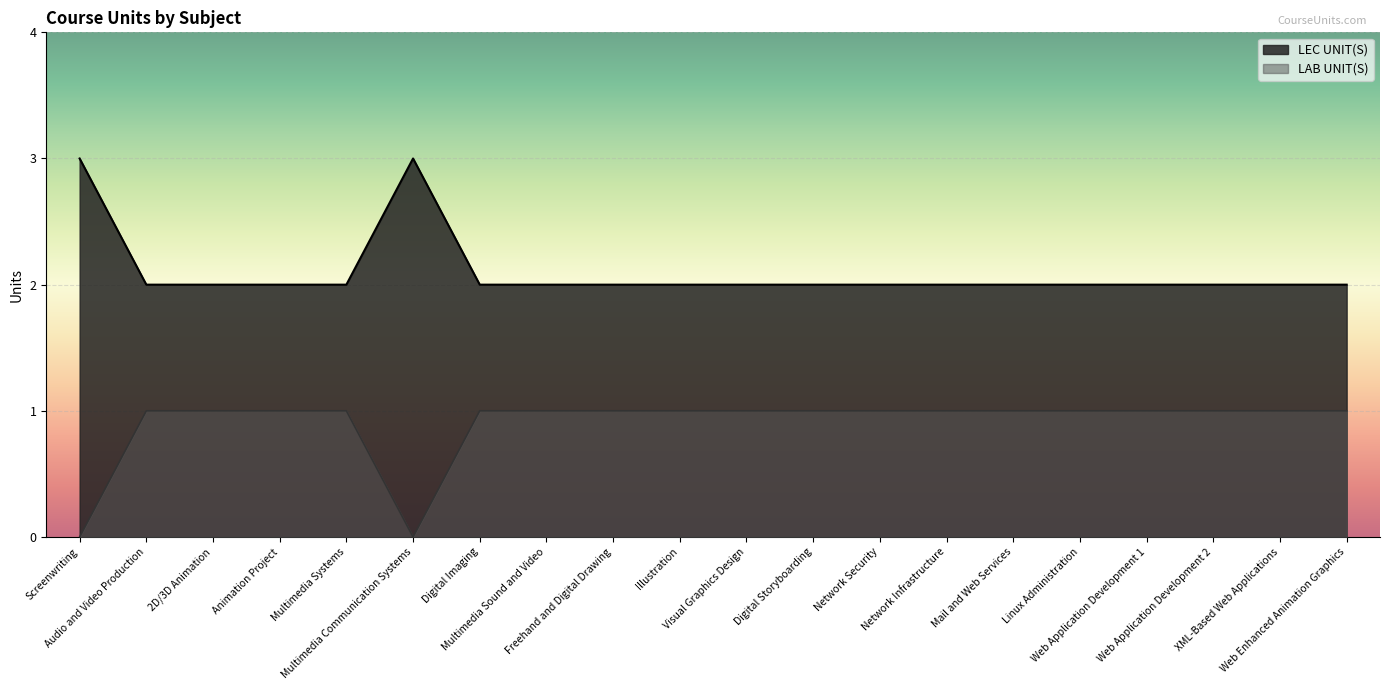

True or false: LEC UNIT(S) has a value of 2 at Digital Storyboarding.

True